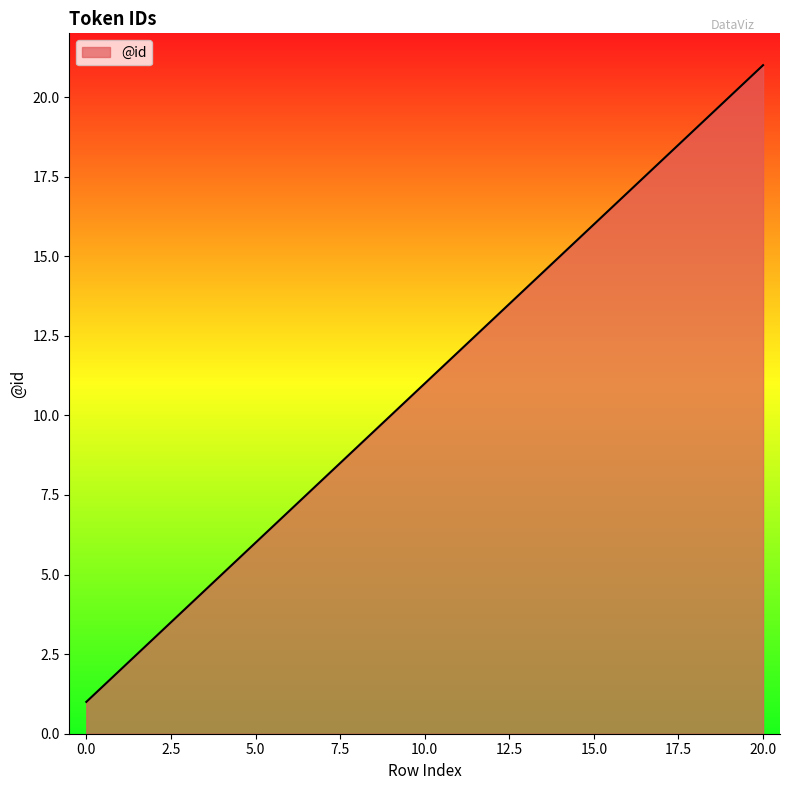

What is the maximum value shown in the chart?

21